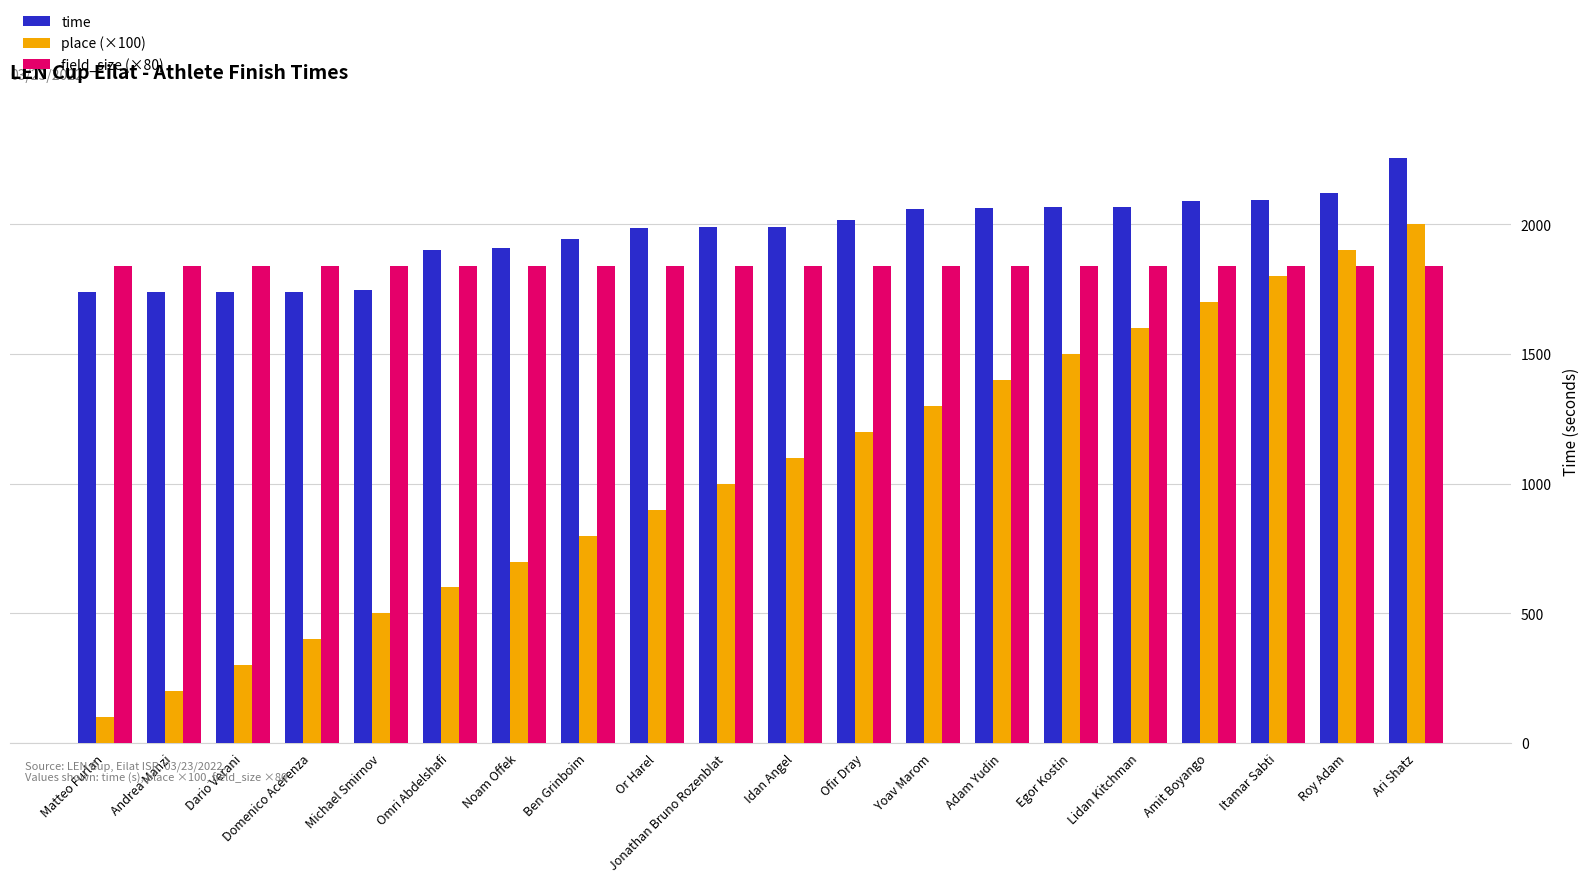

The field_size (×80) series shows 1840.0 at Yoav Marom. True or false?

True